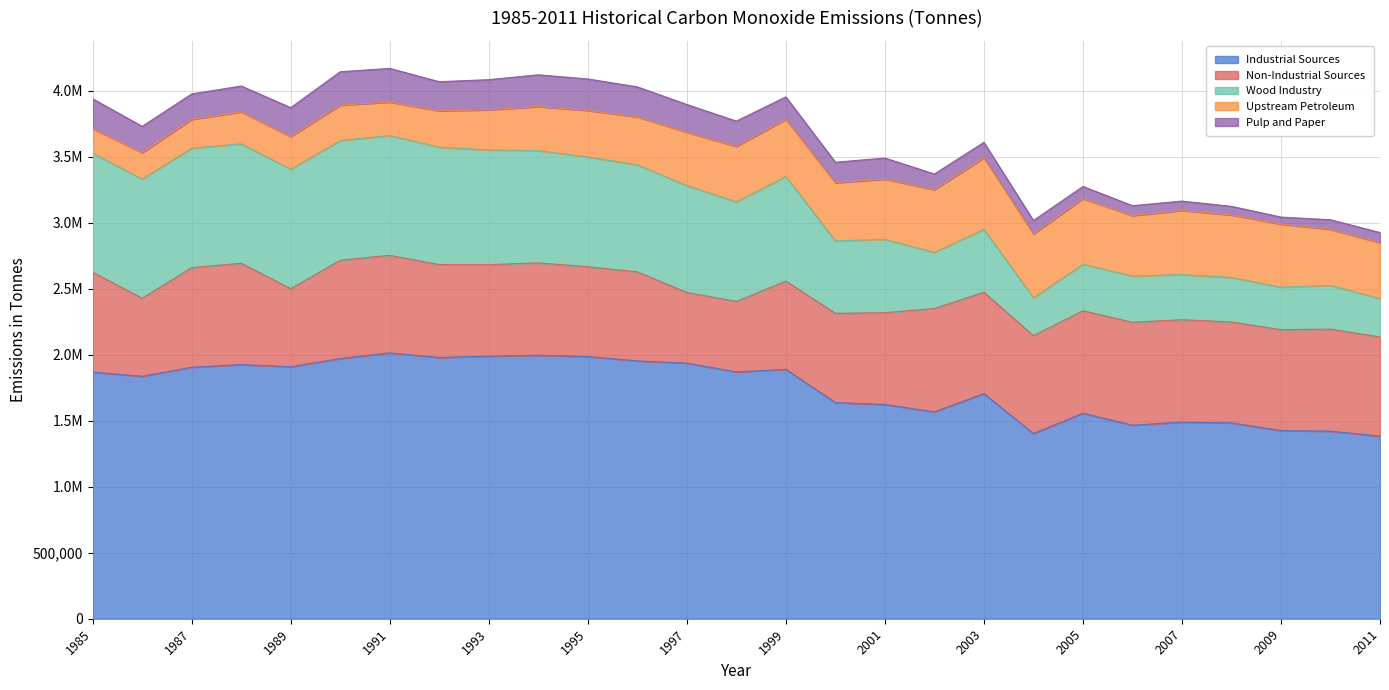

What is the sum of the Industrial Sources values at 2003 and 1987?

3610517